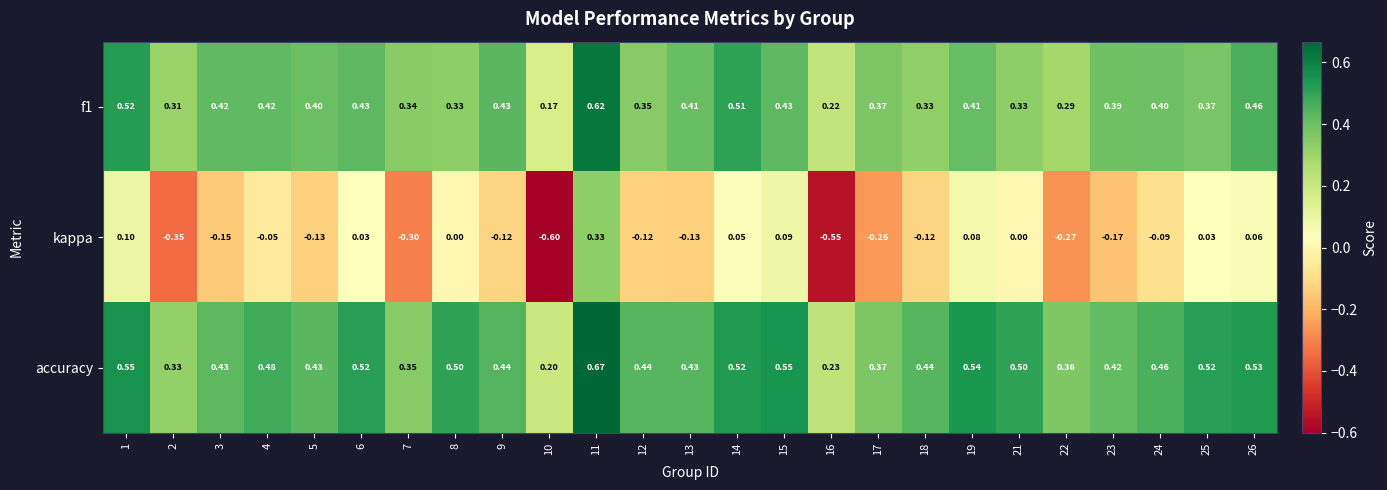

Count the number of data series in this chart.

3